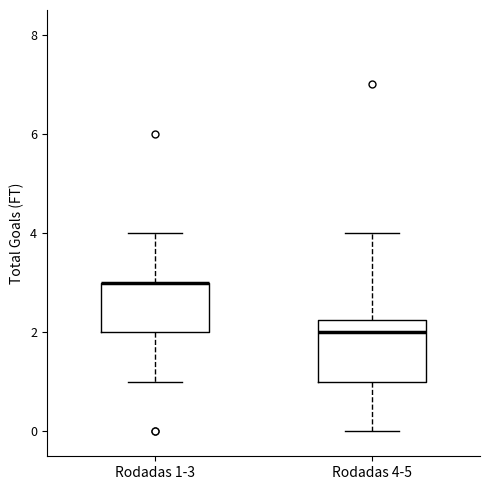

Reading left to right, read every box against the y-axis: the position of its median line, the range the box covers, and the ends of its whiskers. The values are not printed on the chart, so give them approximately, as read against the axis.

Rodadas 1-3: median 3.0 (drawn on the box's upper edge), box 2.0 to 3.0, whiskers 1.0 to 4.0
Rodadas 4-5: median 2.0, box 1.0 to 2.2, whiskers 0.0 to 4.0